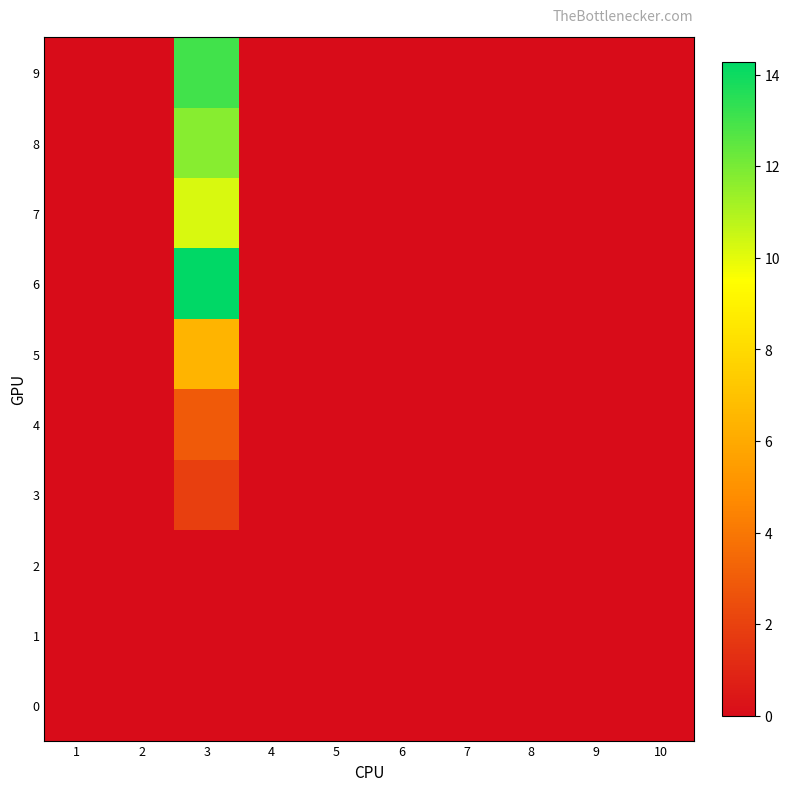

How many series are shown in this chart?

10